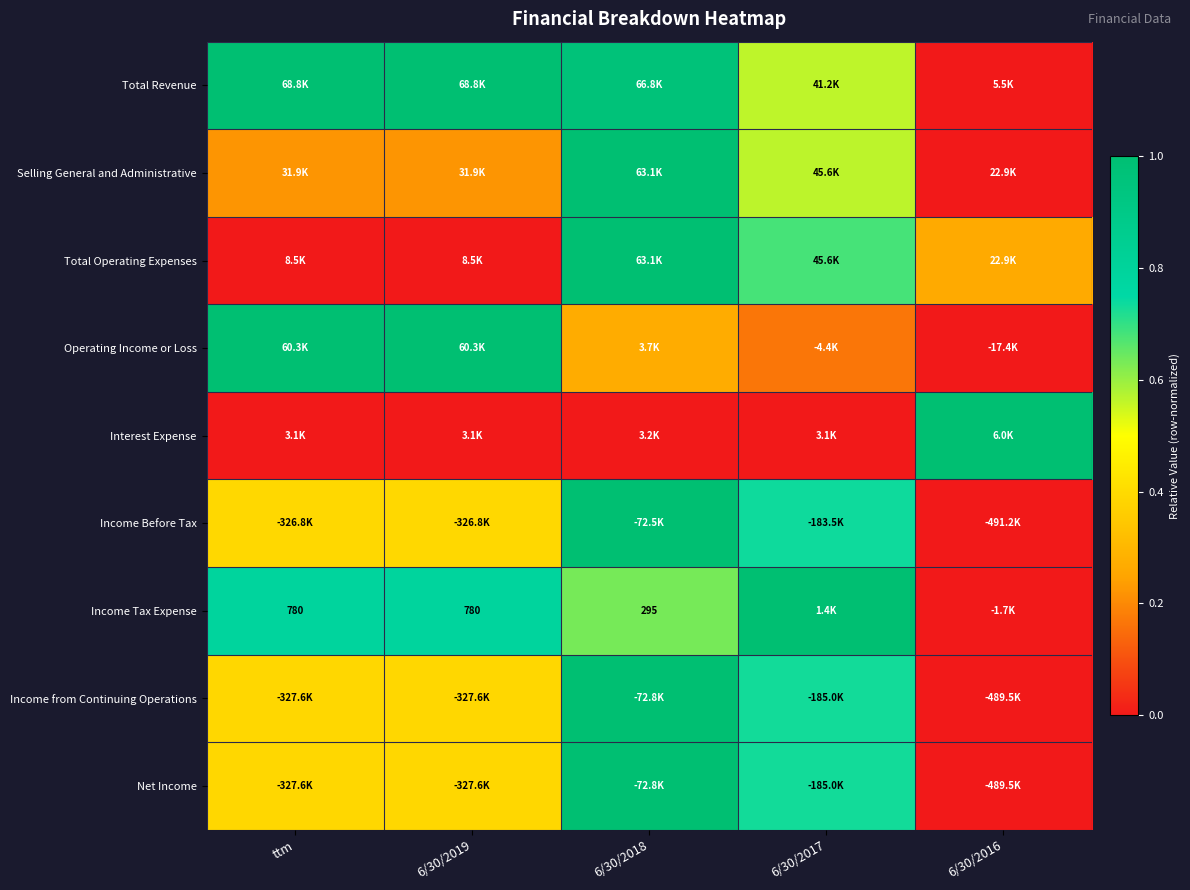

List the labels in order of Total Operating Expenses value, smallest first.

ttm, 6/30/2019, 6/30/2016, 6/30/2017, 6/30/2018